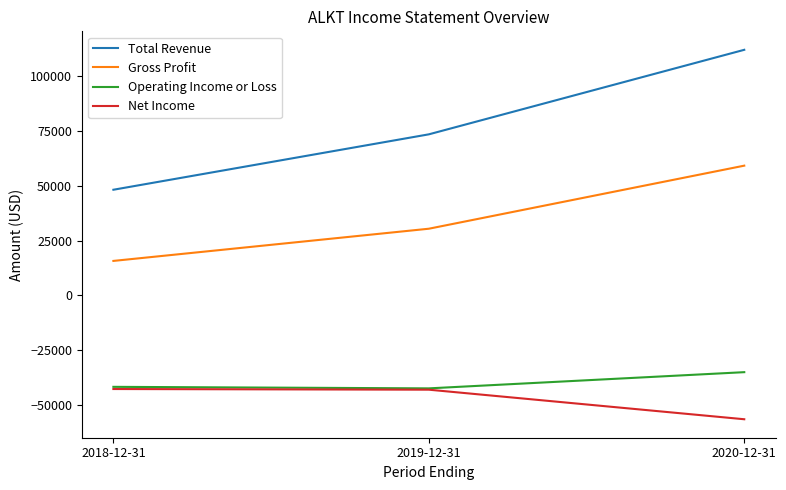

Which label corresponds to the largest value in the chart?

2020-12-31